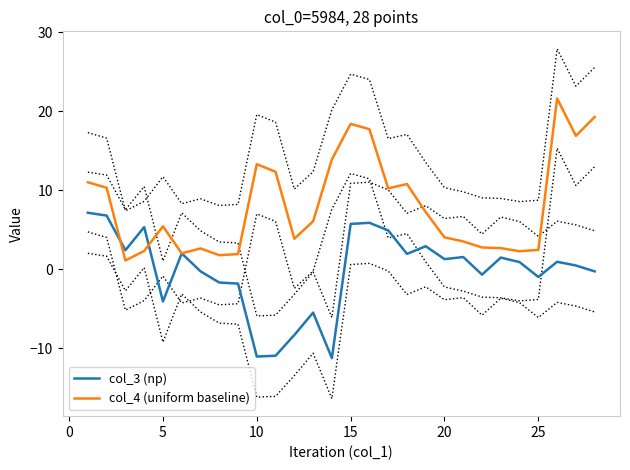

What is the sum of all col_4 (uniform baseline) values?

227.5